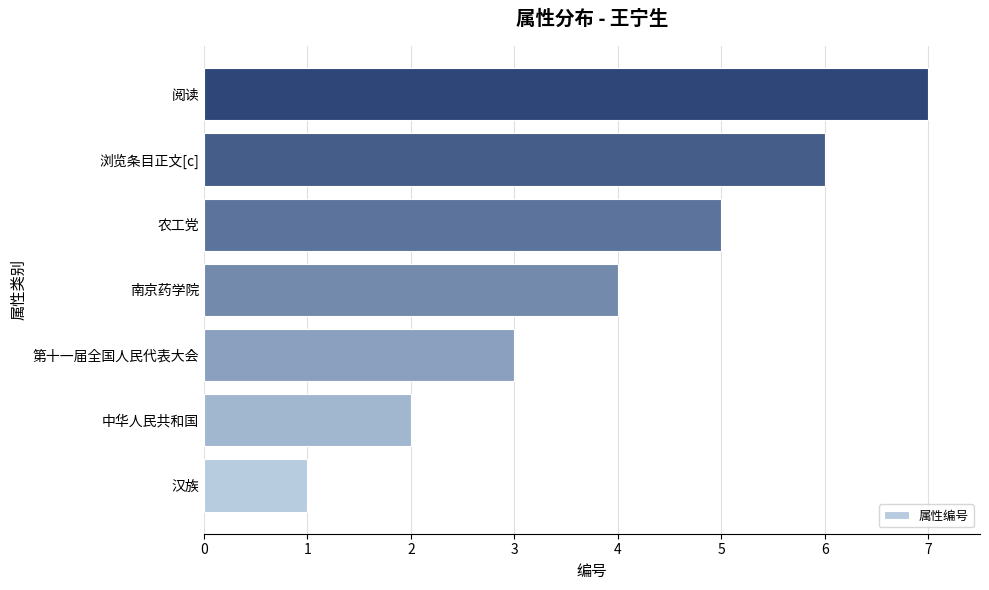

What is the difference between the second highest and minimum values?

5